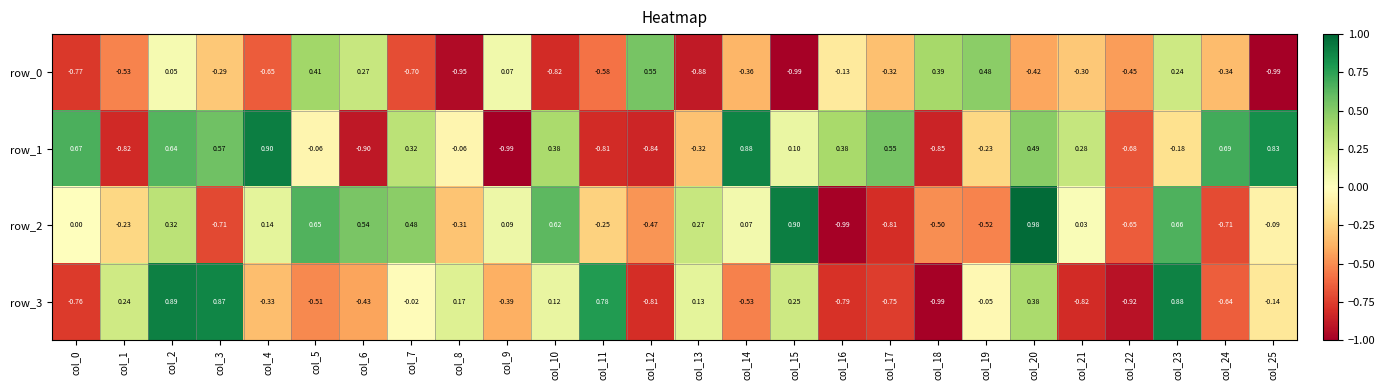

Is the value of row_1 at col_9 greater than the value of row_3 at col_3?

No